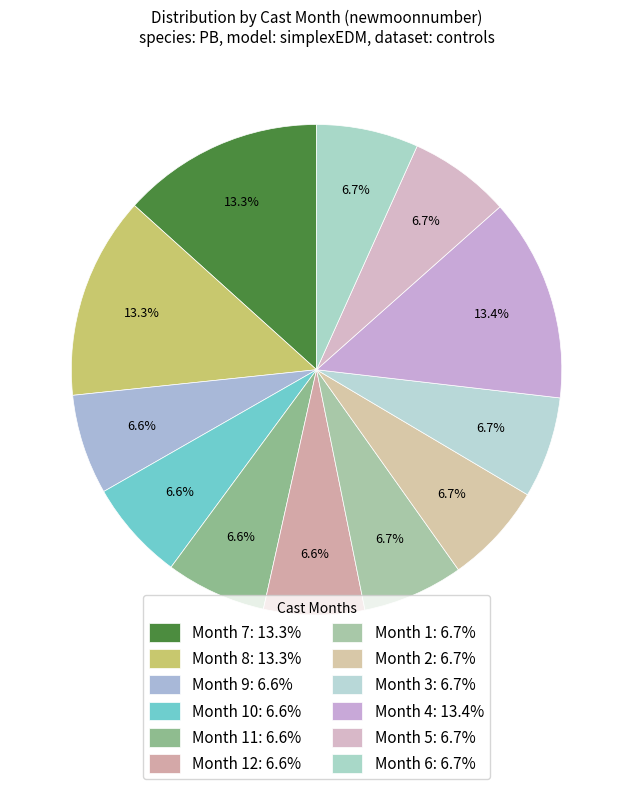

How many segments does this pie chart have?

12